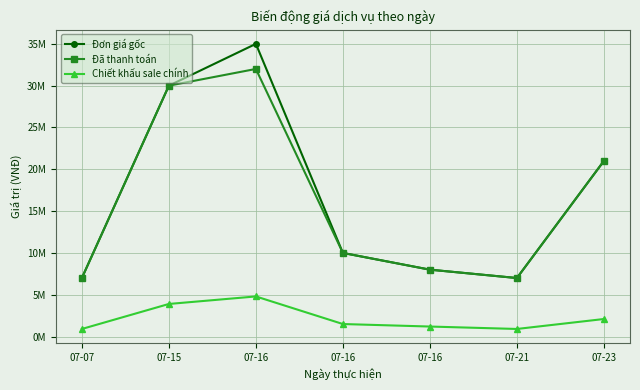

True or false: Chiết khấu sale chính and Đơn giá gốc intersect in this chart.

False